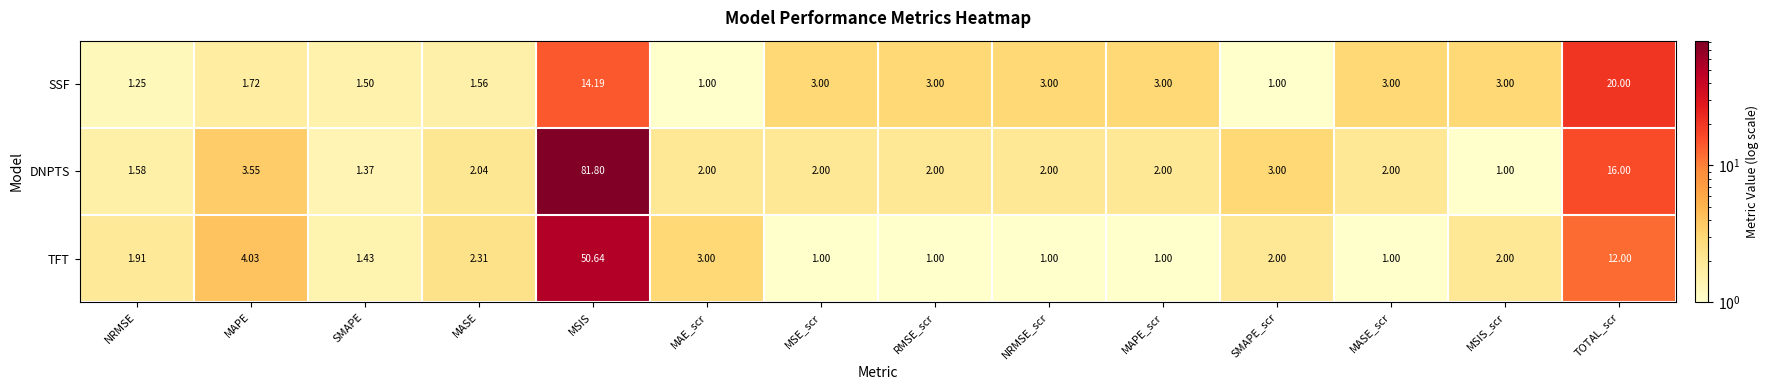

Rank the series by their maximum value, from highest to lowest.

DNPTS, TFT, SSF